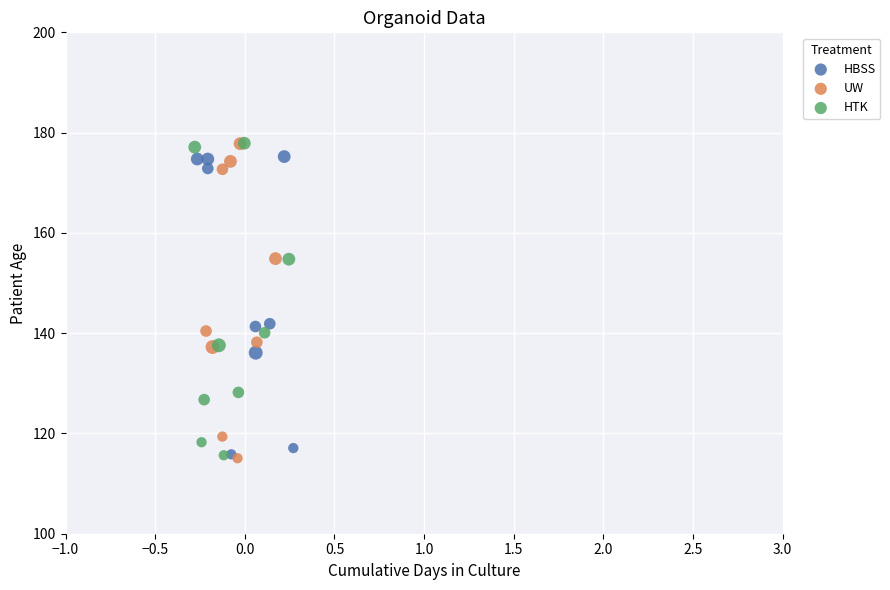

What are all the series names shown in the legend?

HBSS, UW, HTK